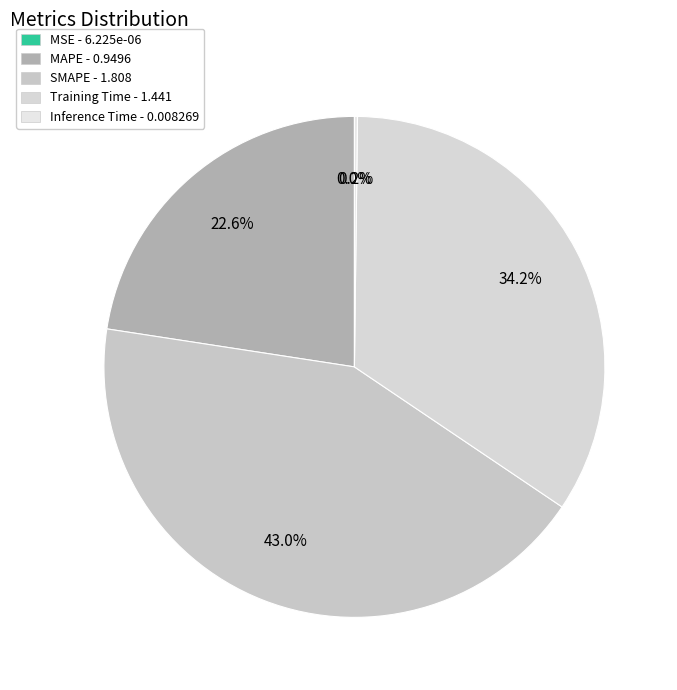

Do SMAPE and MAPE together represent more than half of the pie?

Yes